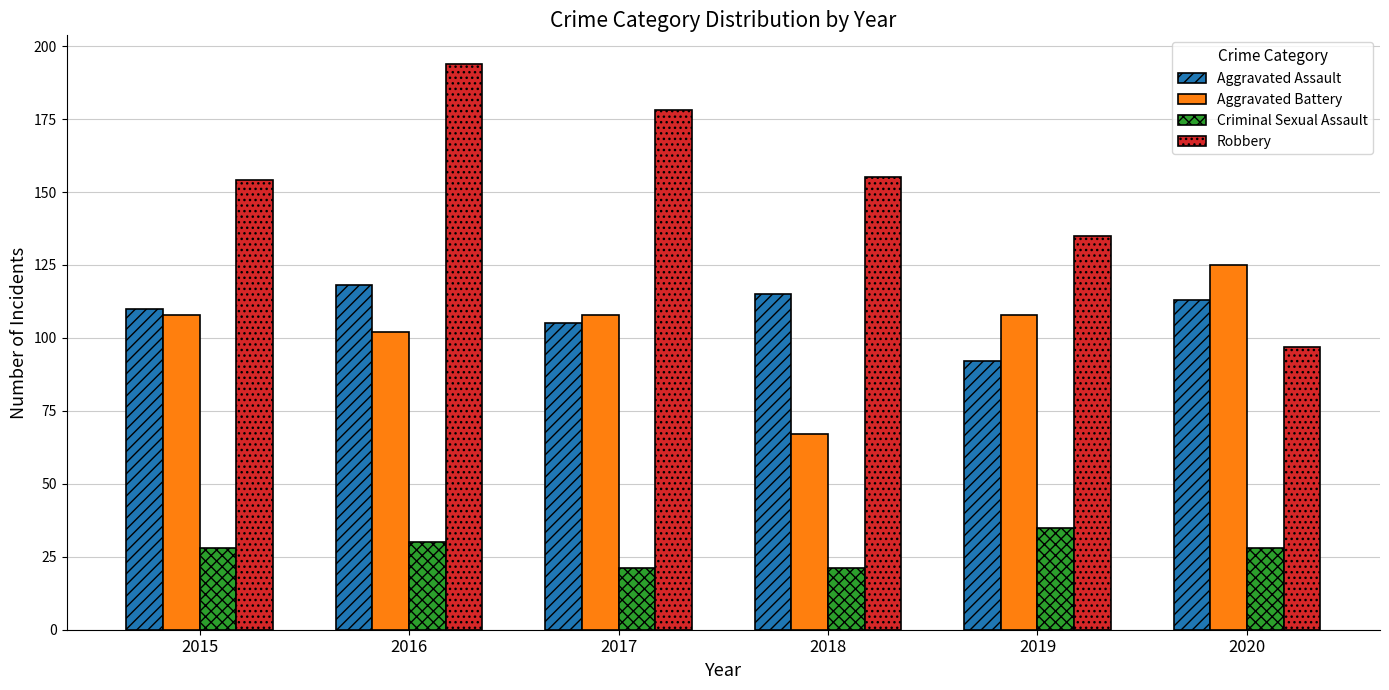

At 2016, list the series in order from largest to smallest.

Robbery, Aggravated Assault, Aggravated Battery, Criminal Sexual Assault